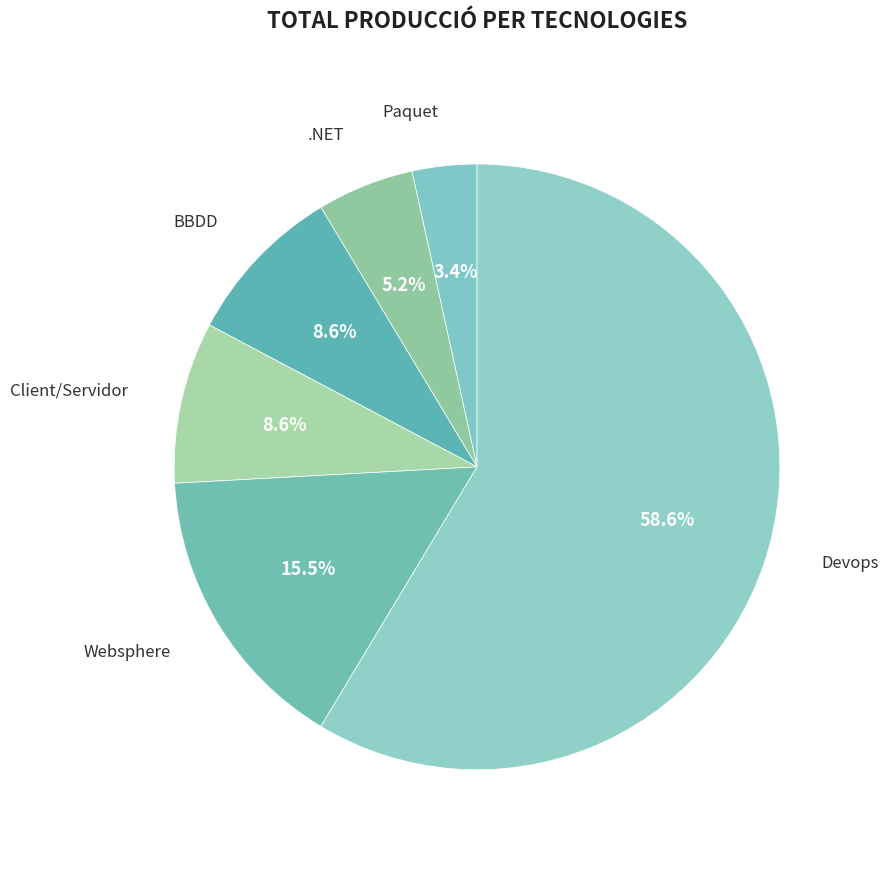

Approximately how many times larger is the value at Devops compared to BBDD?

6.8